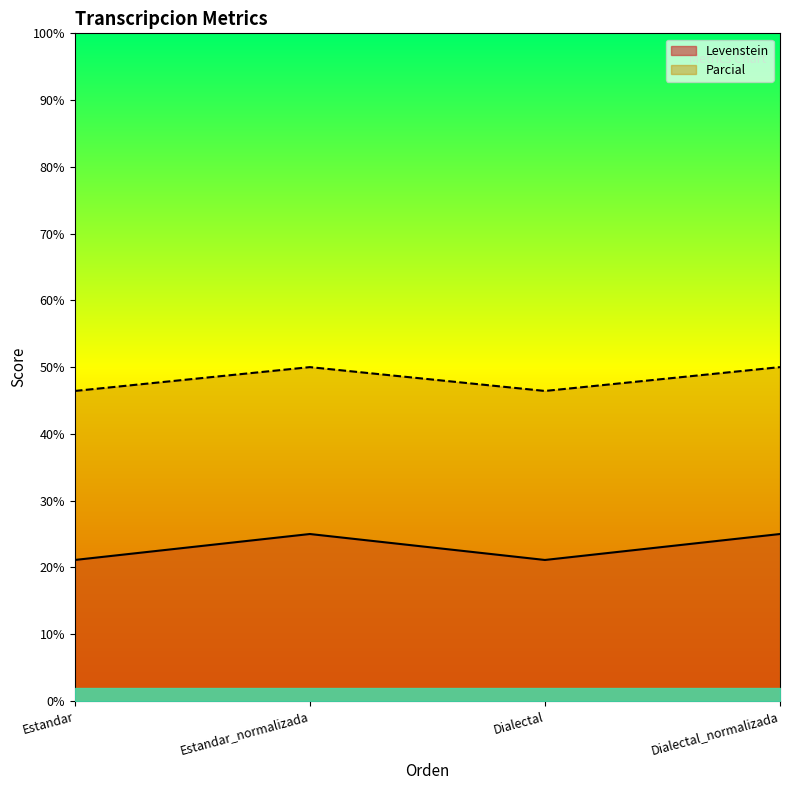

The Levenstein series shows 21.1 at Dialectal. True or false?

True